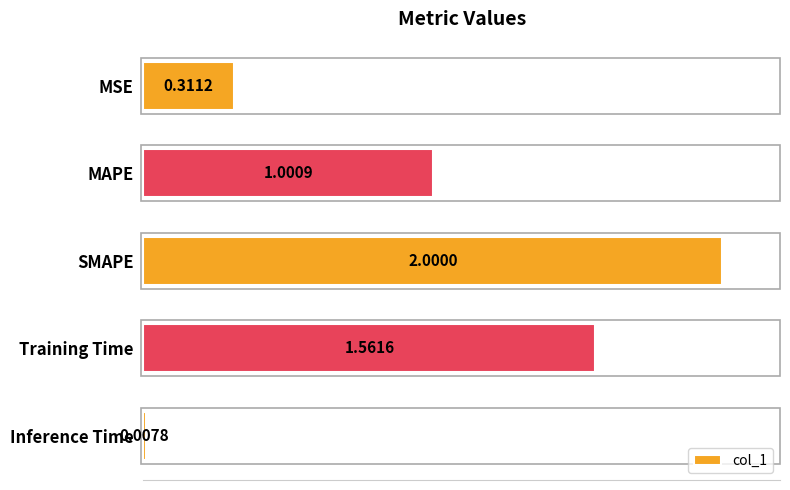

List the labels in order of value, largest first.

SMAPE, Training Time, MAPE, MSE, Inference Time